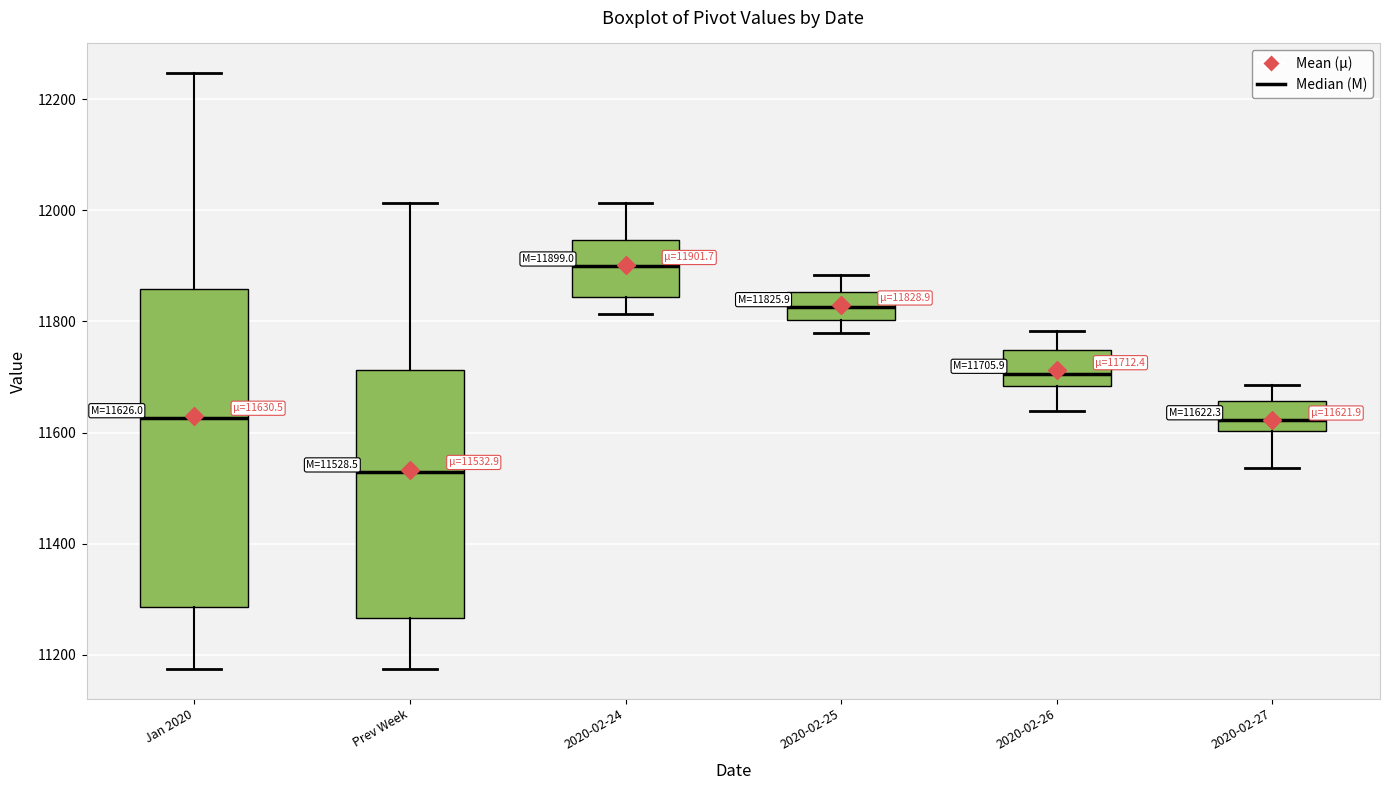

Which box's median line is the highest?

2020-02-24